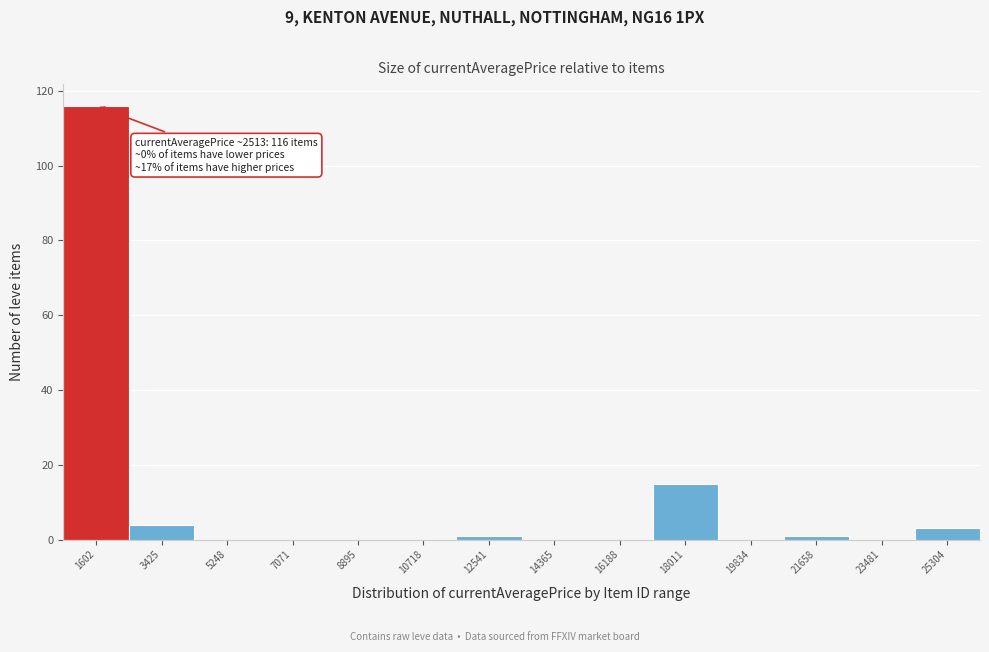

Reading left to right, transcribe all the data shown in this chart.

1602=116	3425=4	5248=0	7071=0	8895=0	10718=0	12541=1	14365=0	16188=0	18011=15	19834=0	21658=1	23481=0	25304=3